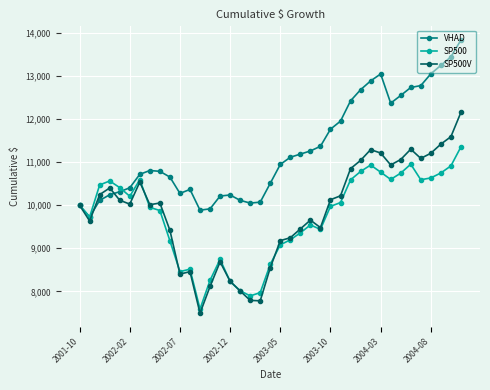

True or false: VHAD has more than 1 points higher than both neighbors.

True